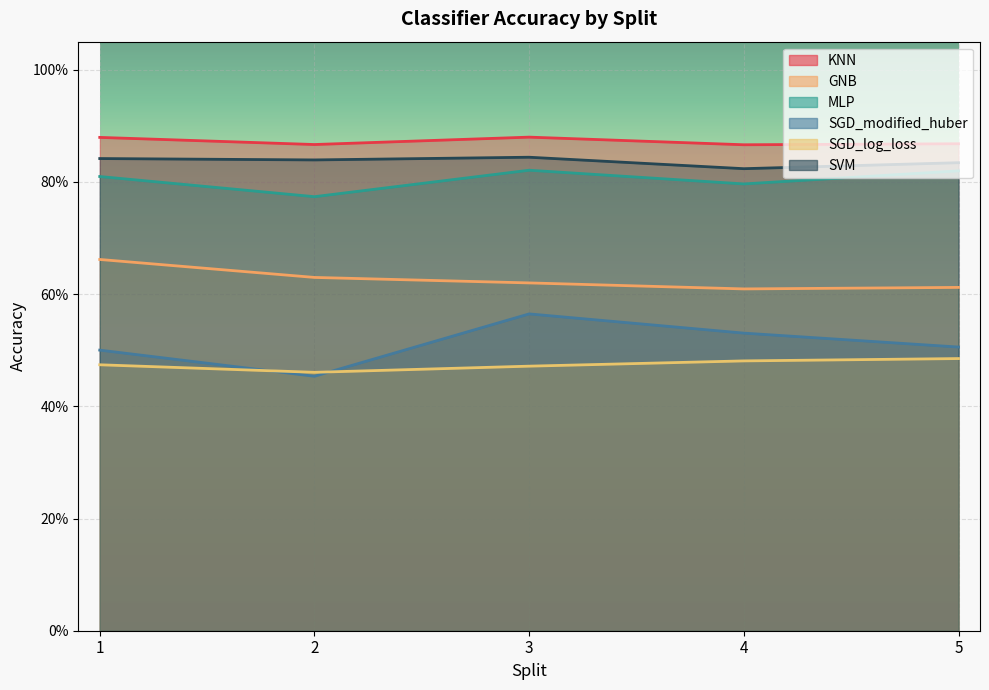

What is the smallest value displayed?

0.5